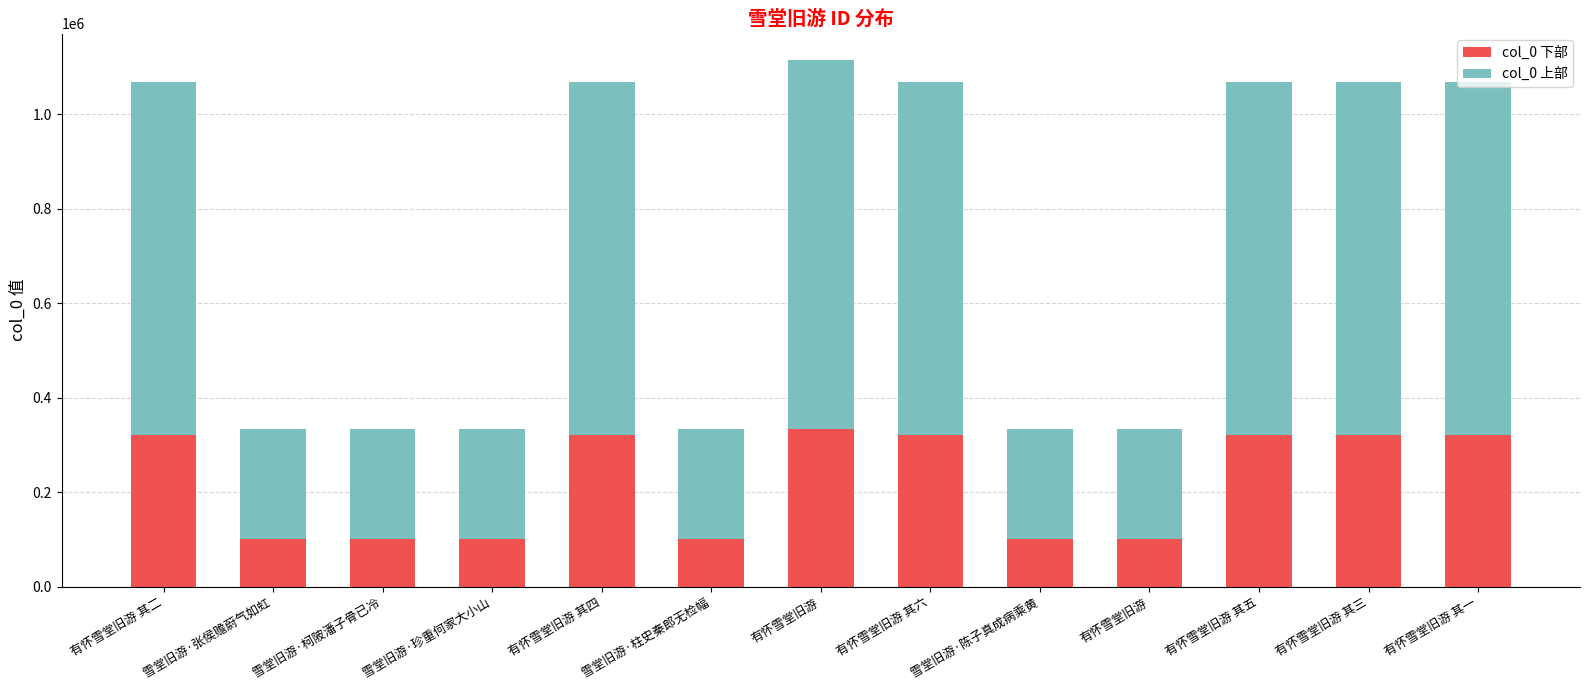

What are all the series names shown in the legend?

col_0 下部, col_0 上部